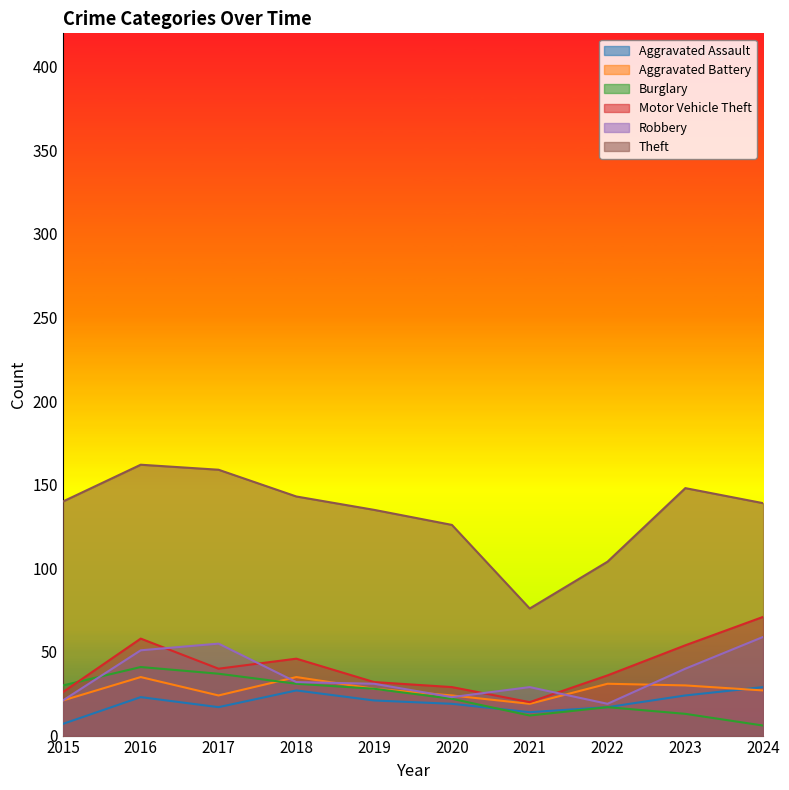

At how many categories does at least one series exceed 45?

10